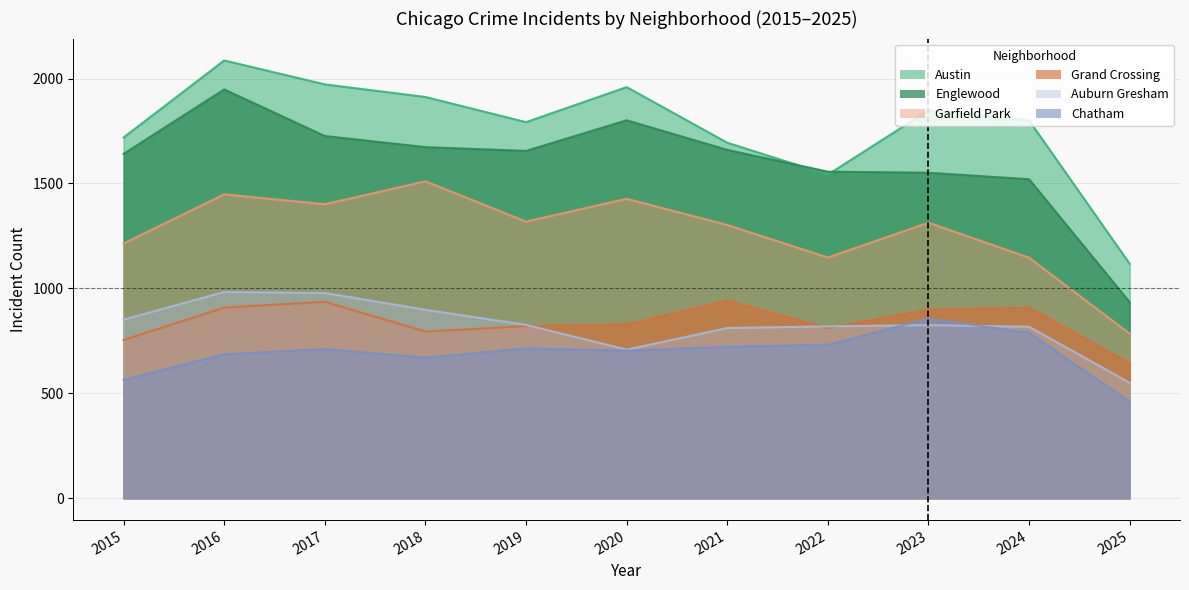

What is the difference between the maximum and minimum values in the Grand Crossing series?

299